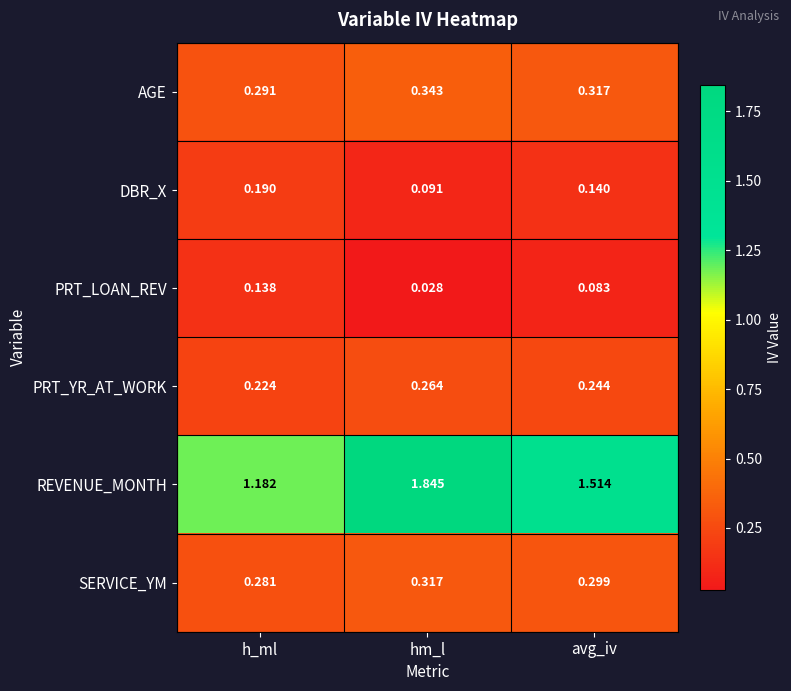

At which category is the sum across all series the highest?

hm_l